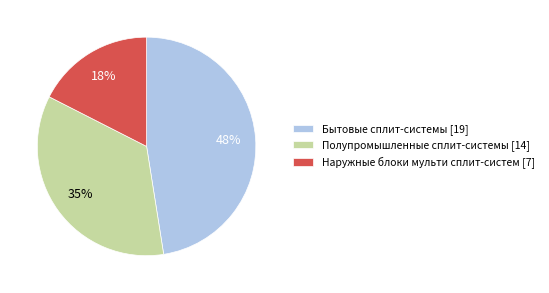

Does any single category account for the majority?

No